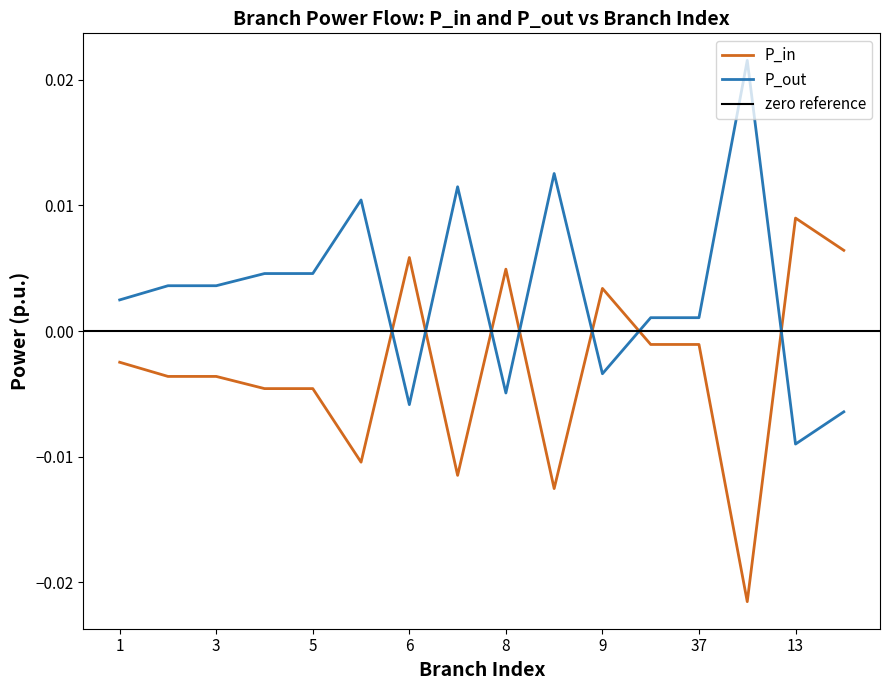

How many data points in P_in are above 0?

5